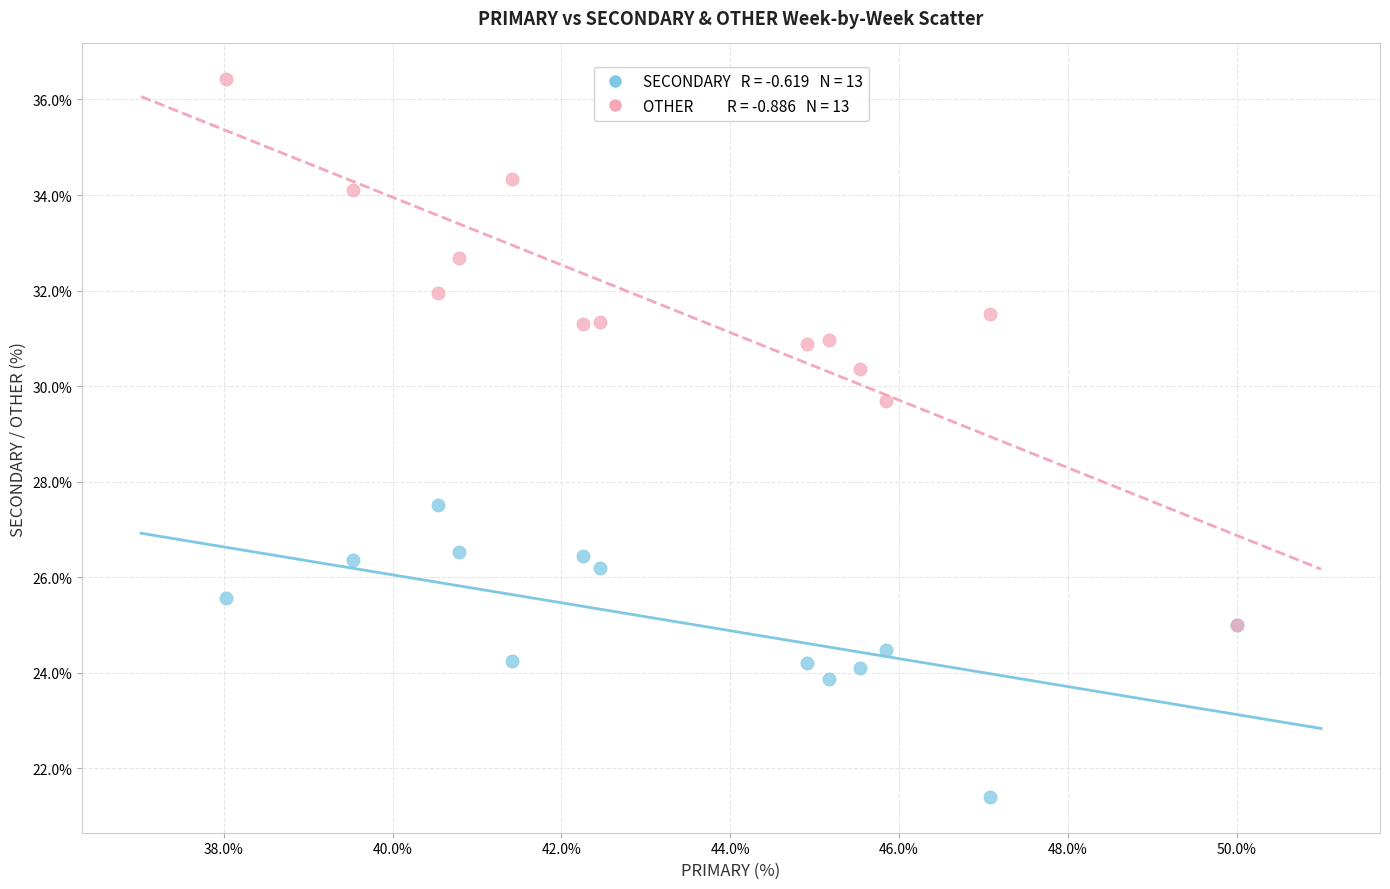

Across all series, what Y value is closest to 28?

27.5